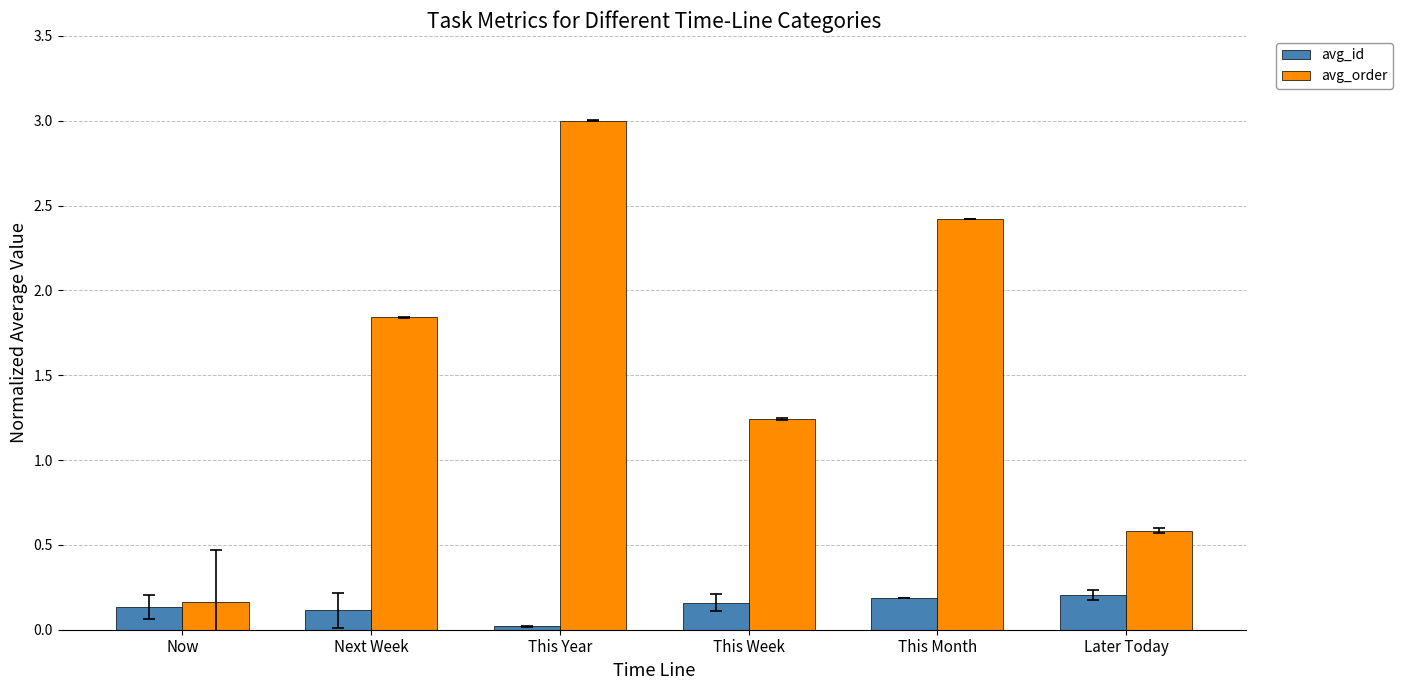

Rank the series at This Month from highest to lowest value.

avg_order, avg_id